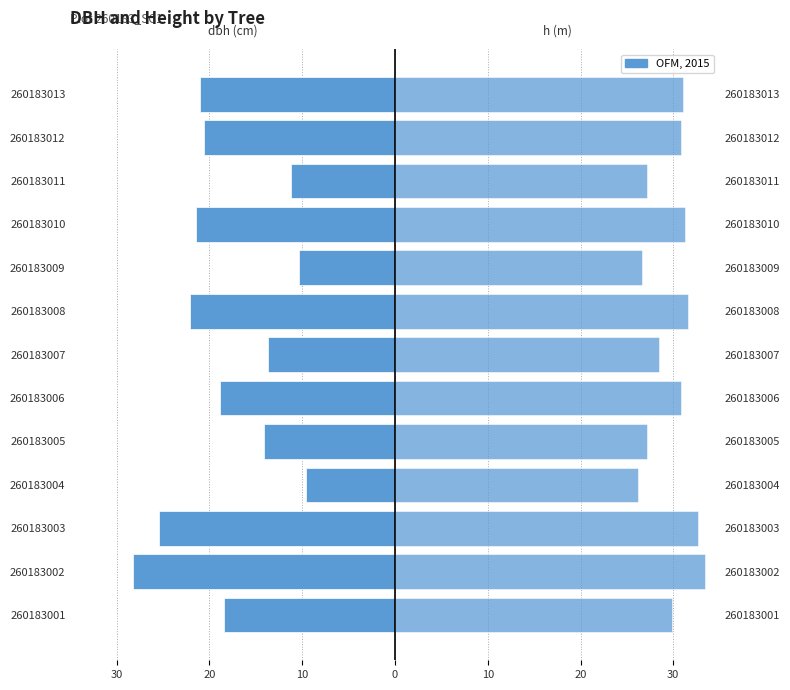

Rank the series by their average value, from highest to lowest.

h, dbh